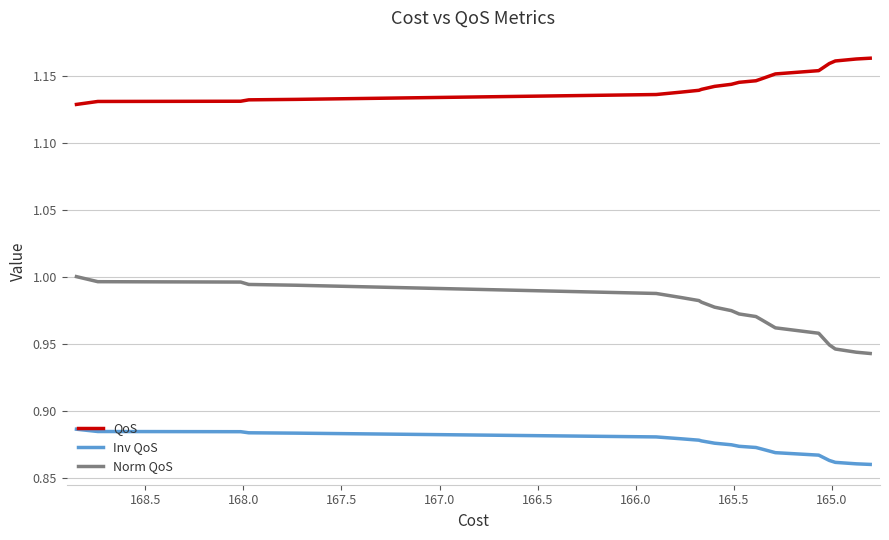

Which series has the largest total across all categories?

QoS